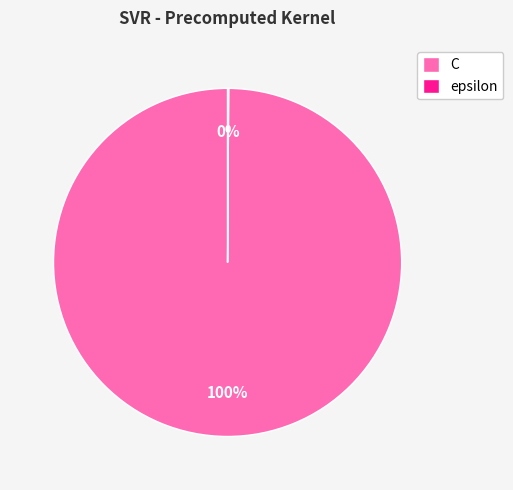

Which slice is the largest?

C